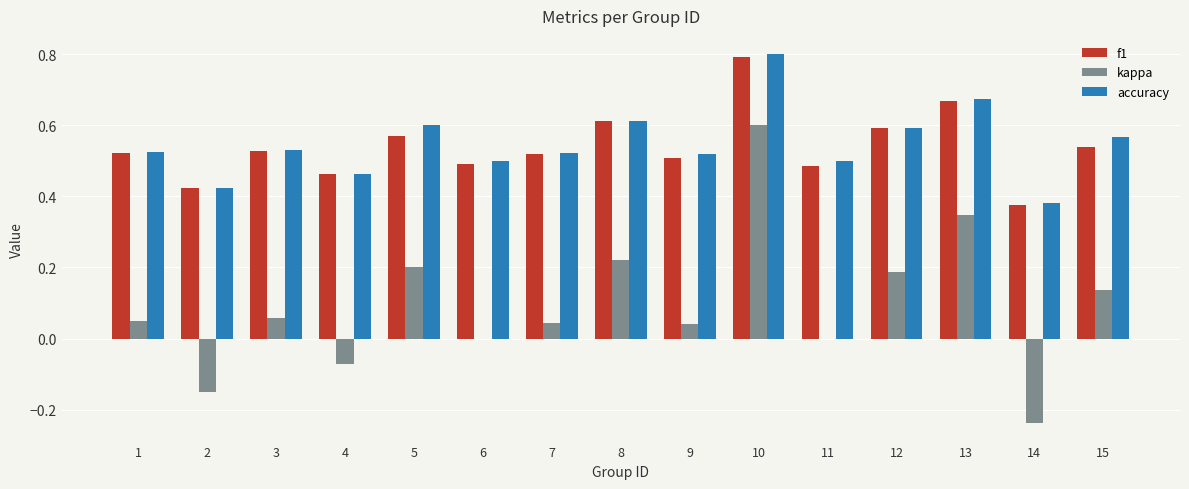

What is the maximum value for accuracy?

0.8